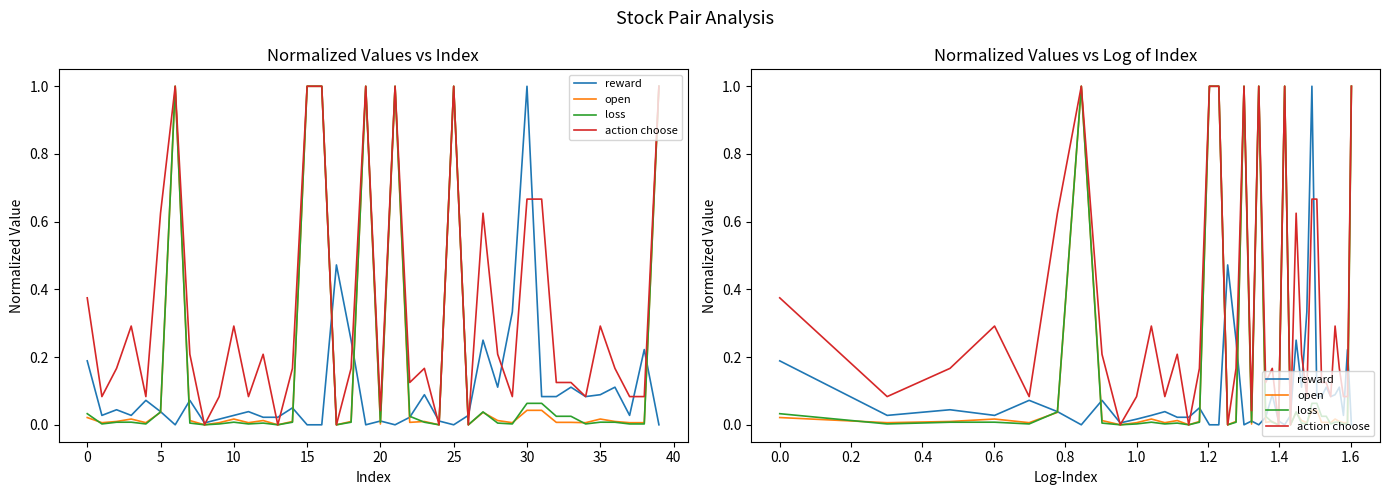

Is this an area chart (filled region under the line)?

No